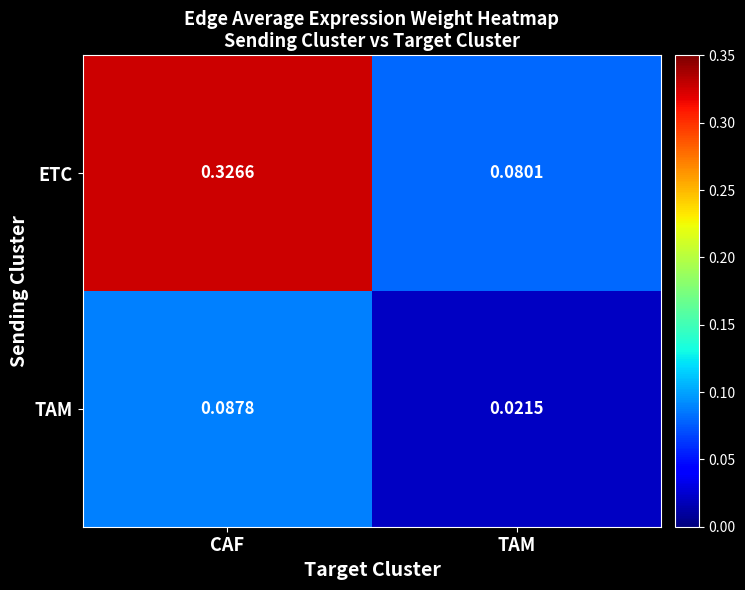

At TAM, list the series in order from smallest to largest.

TAM, ETC